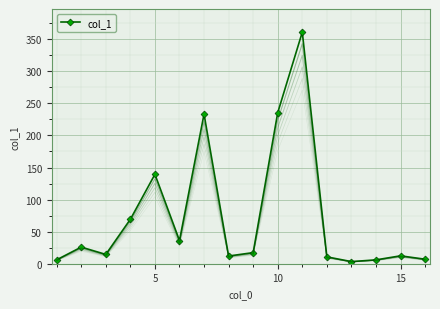

What is the highest value of the col_1 series?

361.1